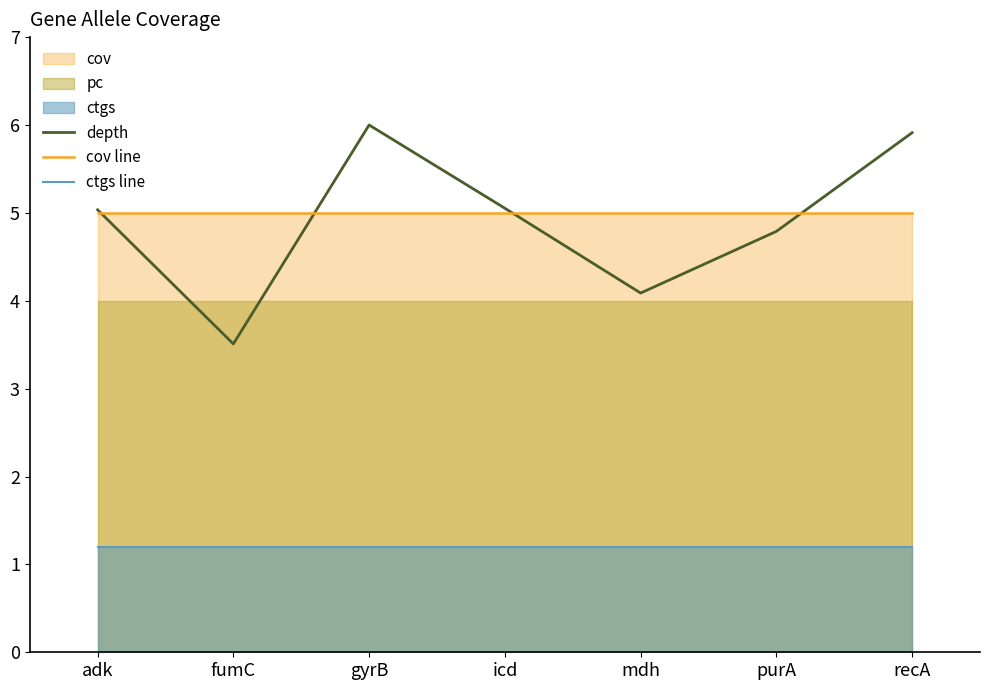

What is the sum of the ctgs line values at fumC and adk?

2.4